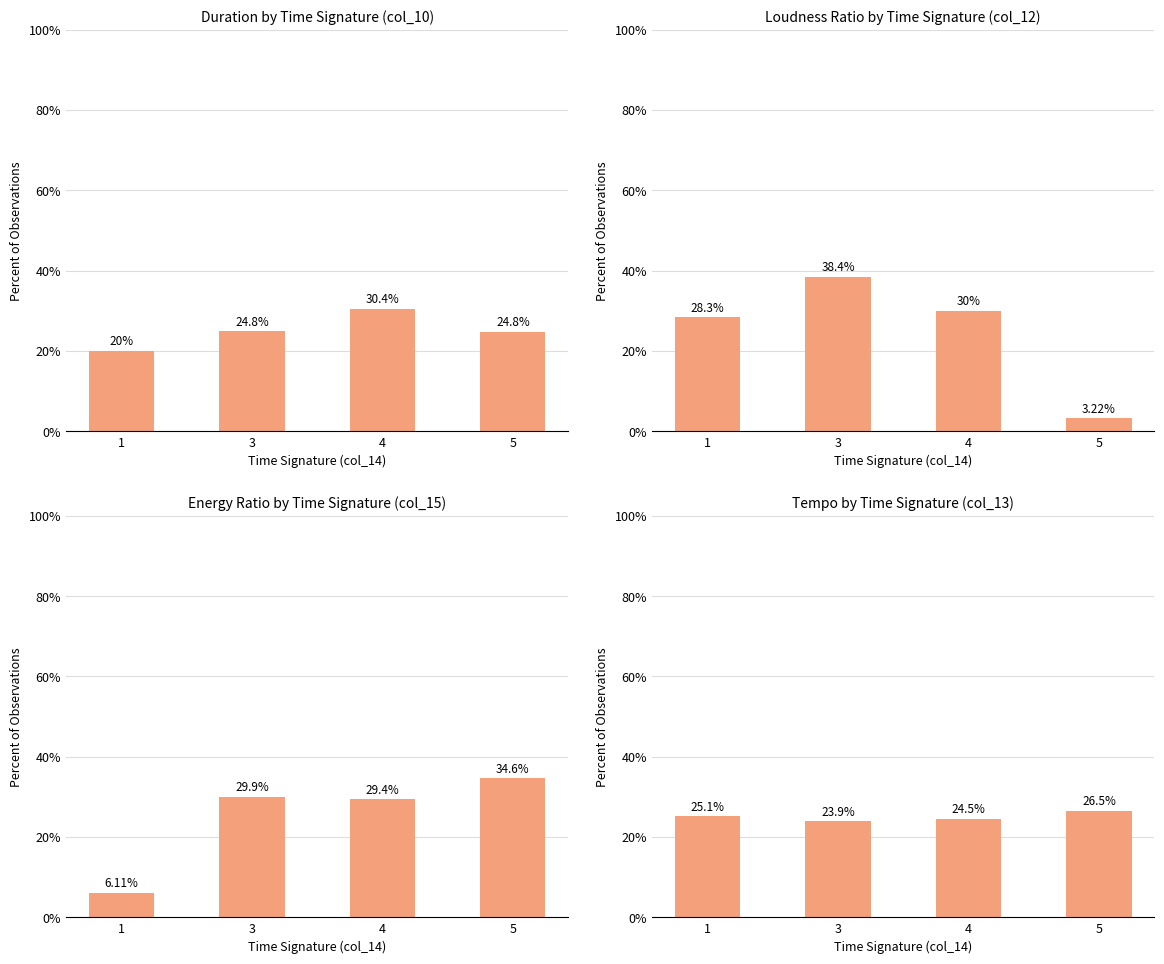

What is the change in value from 3 to 4?

+0.6